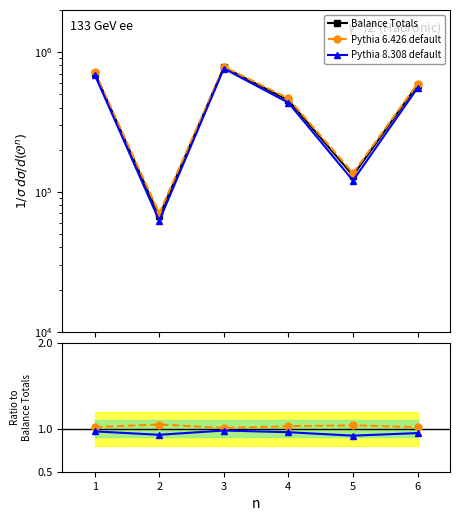

Does the chart display data point markers on the line(s)?

Yes